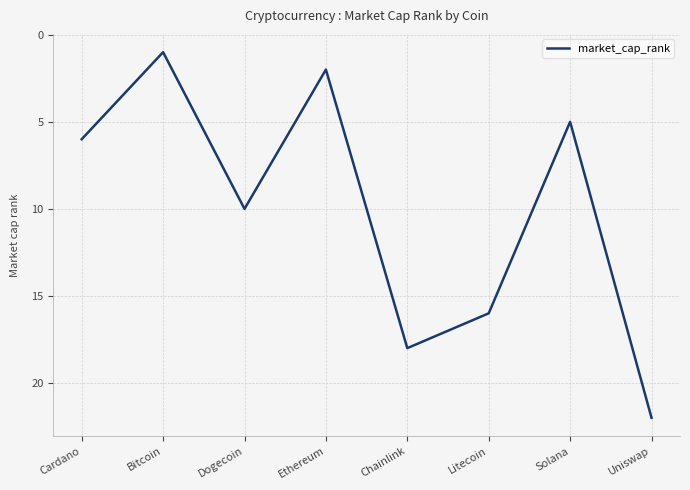

Reading left to right, list all the values displayed in this chart.

Cardano=6	Bitcoin=1	Dogecoin=10	Ethereum=2	Chainlink=18	Litecoin=16	Solana=5	Uniswap=22